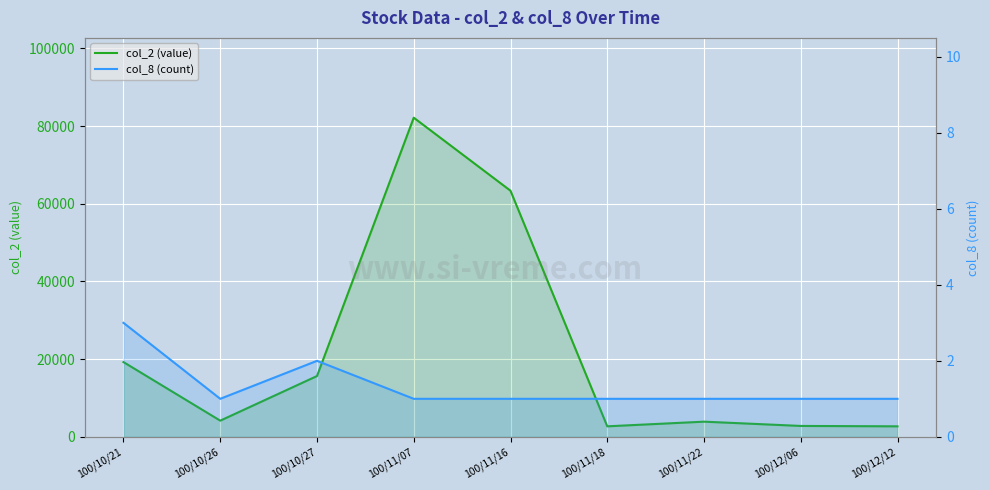

How many series are shown in this chart?

2